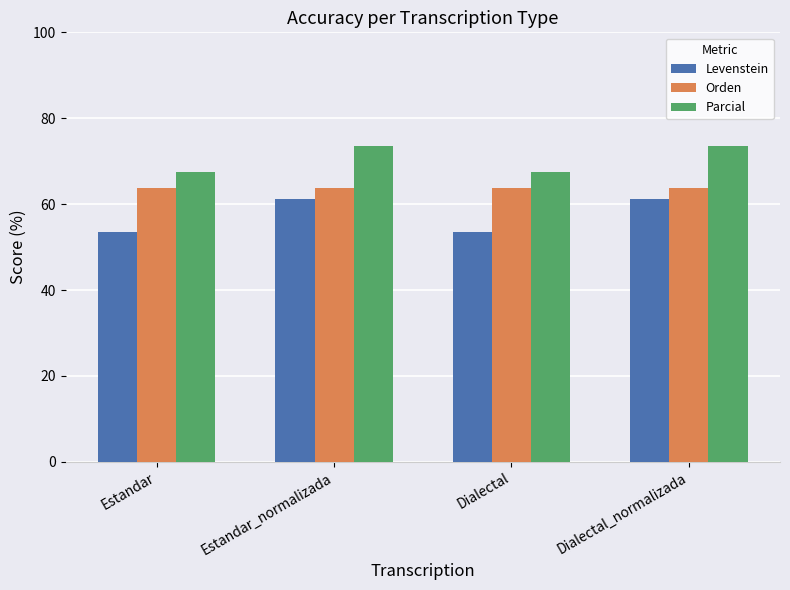

How many data points in Levenstein are less than 61?

2